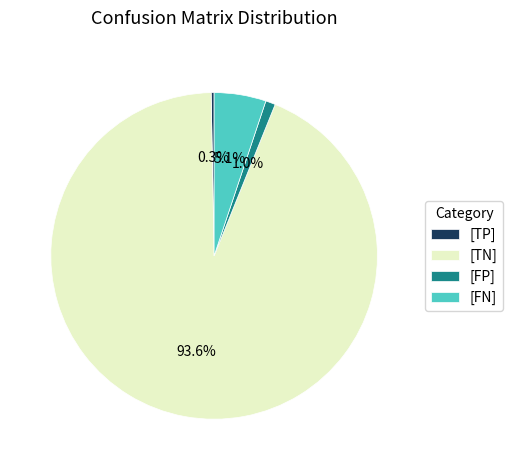

Count the number of slices in the pie.

4